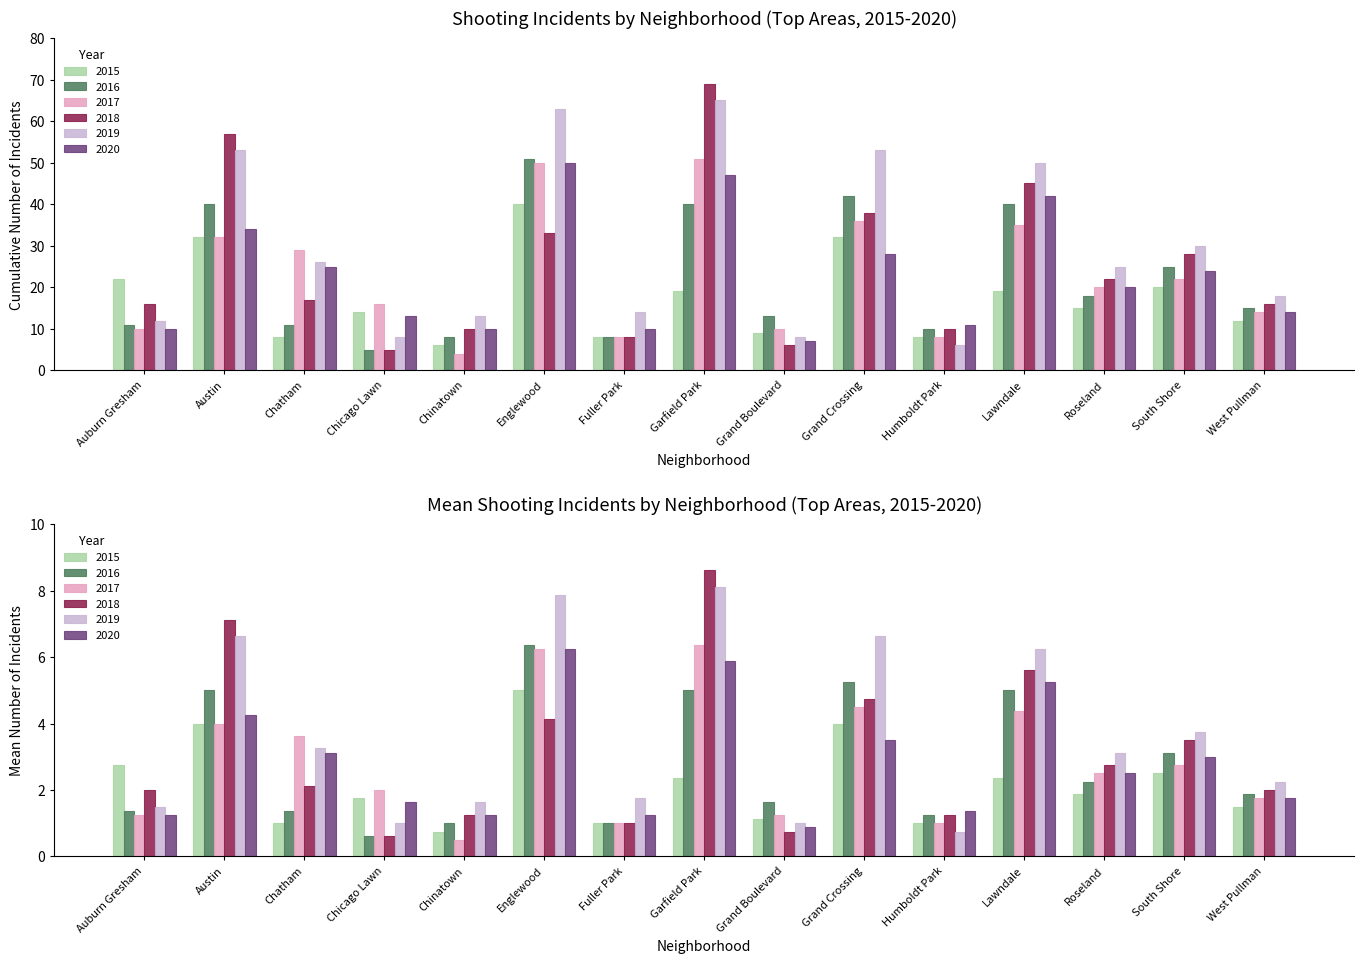

What is the sum of the 2020 values at Chatham and South Shore?

49